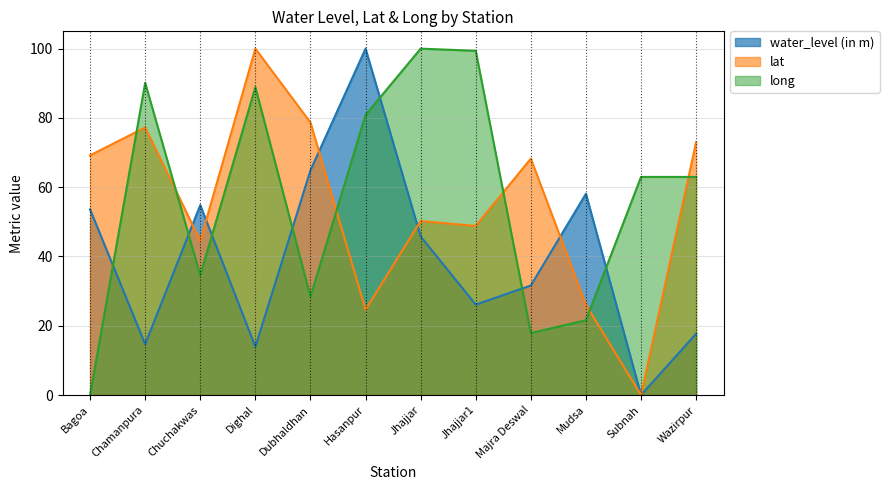

List the labels in order of lat value, largest first.

Dighal, Dubhaldhan, Chamanpura, Wazirpur, Bagoa, Majra Deswal, Jhajjar, Jhajjar1, Chuchakwas, Mudsa, Hasanpur, Subnah